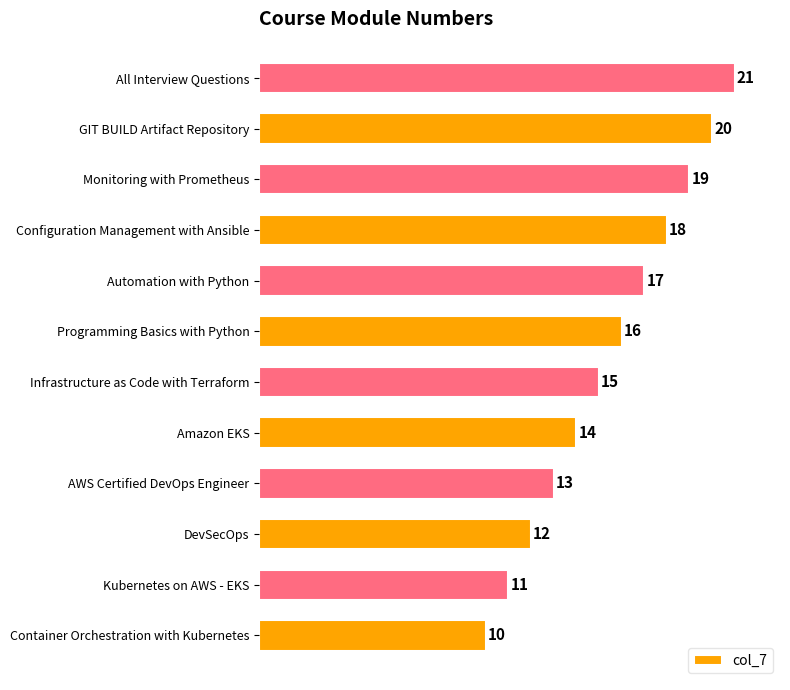

How many values are below 16?

6